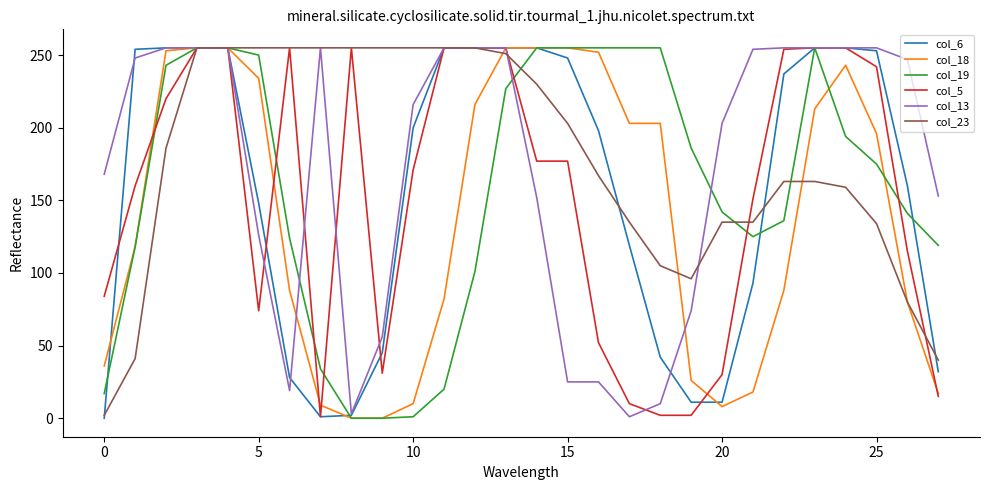

What is the maximum value shown in the chart?

255